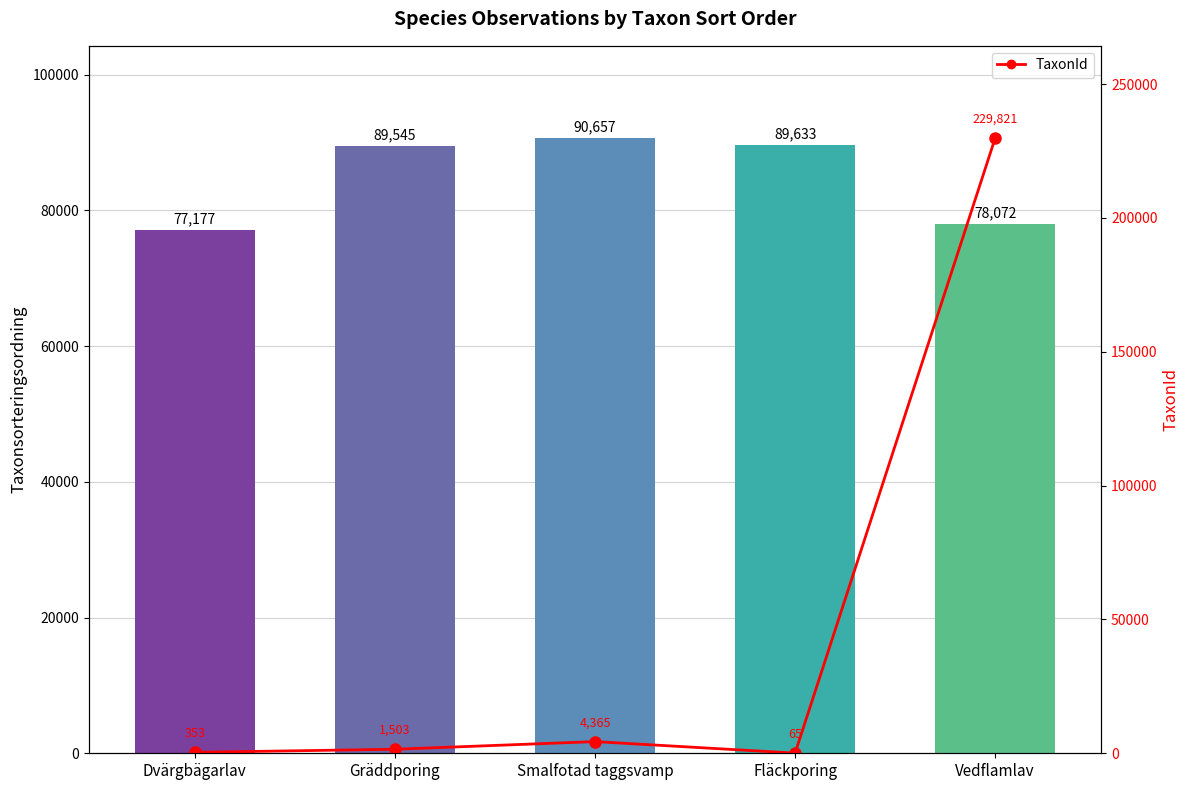

What is the label of the 3rd bar from the left?

Smalfotad taggsvamp